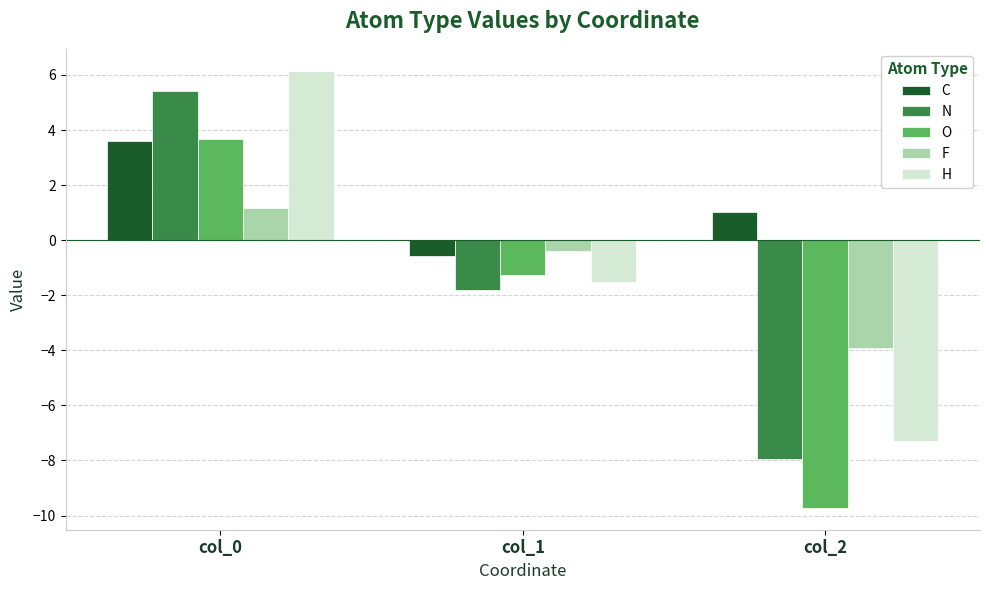

How many values in the N series are below -1?

2